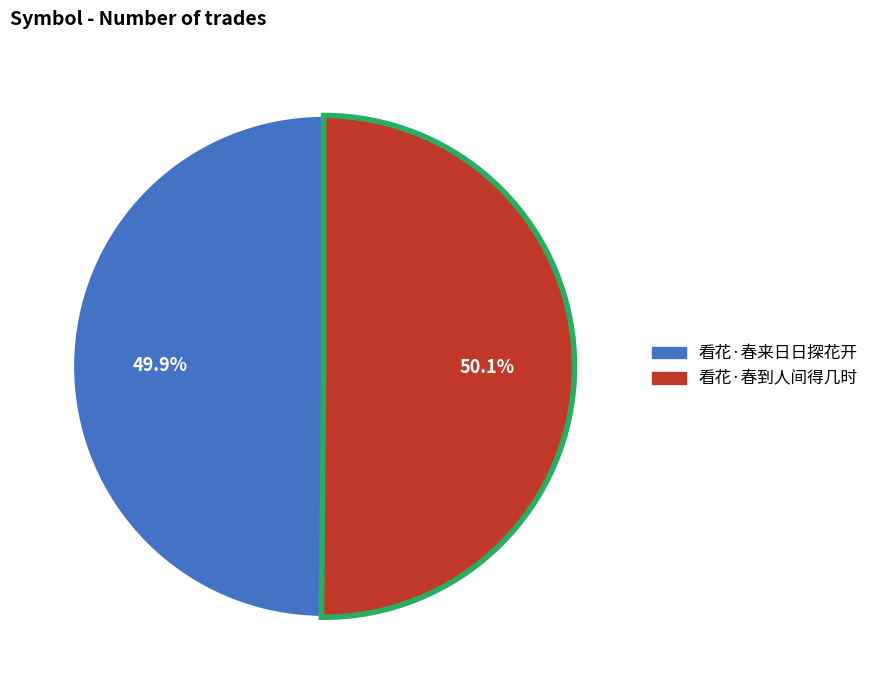

What portion of the pie excludes 看花·春来日日探花开?

50.1%